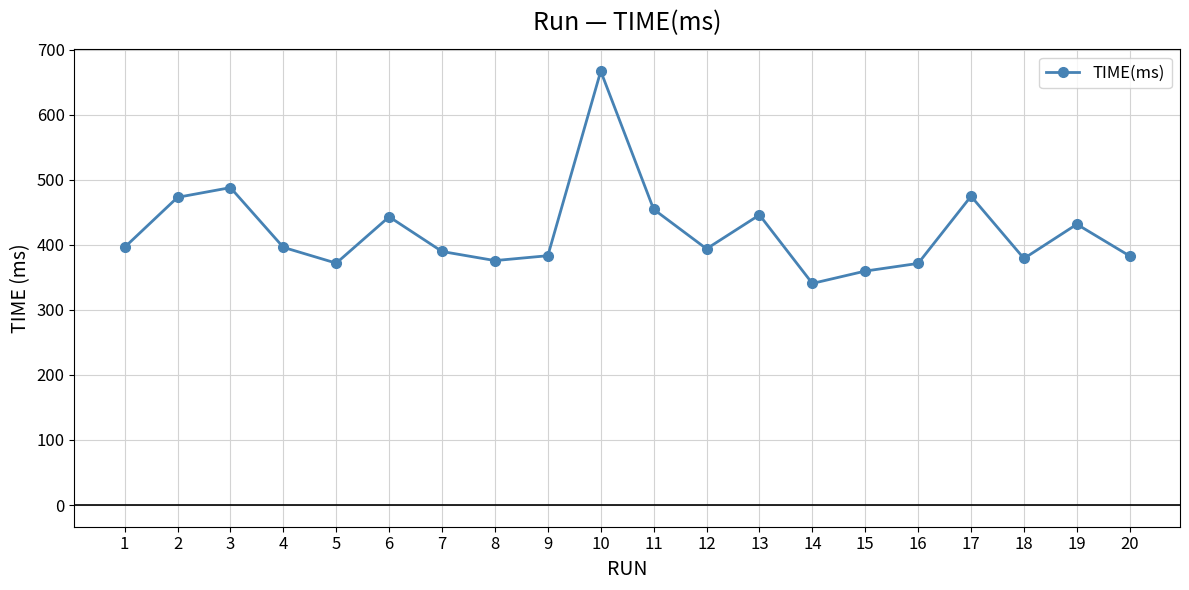

Between 17 and 12, which is larger?

17